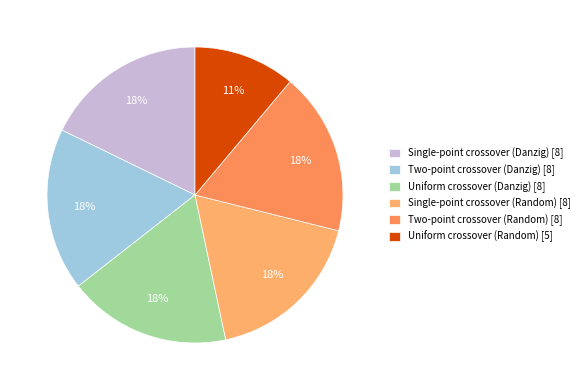

Rank the categories by value from highest to lowest.

Single-point crossover, Two-point crossover, Uniform crossover, Single-point crossover (Random), Two-point crossover (Random), Uniform crossover (Random)